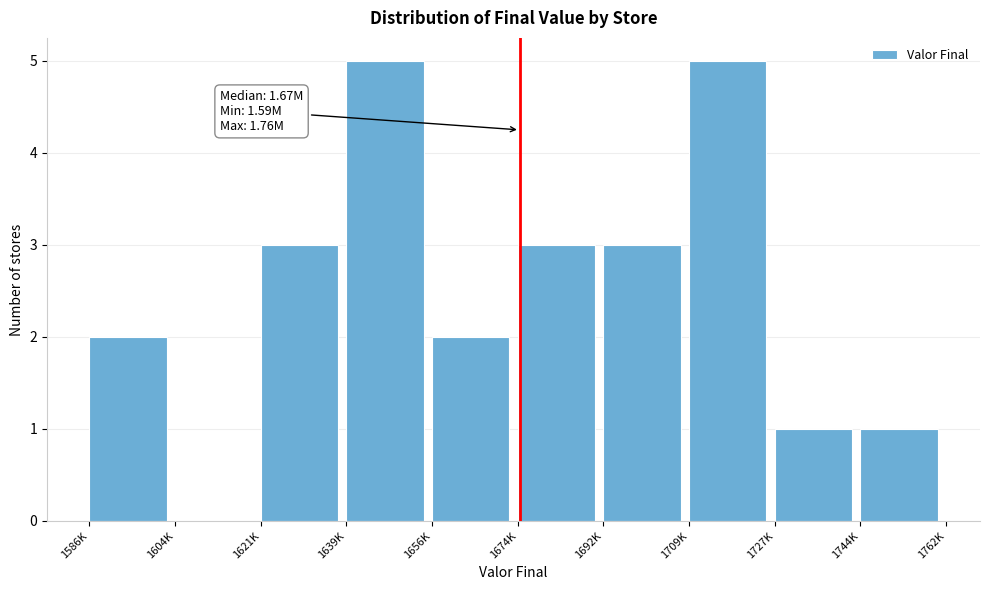

Reading left to right, what are all the values shown in this chart?

1586K=2	1604K=0	1621K=3	1639K=5	1656K=2	1674K=3	1692K=3	1709K=5	1727K=1	1744K=1